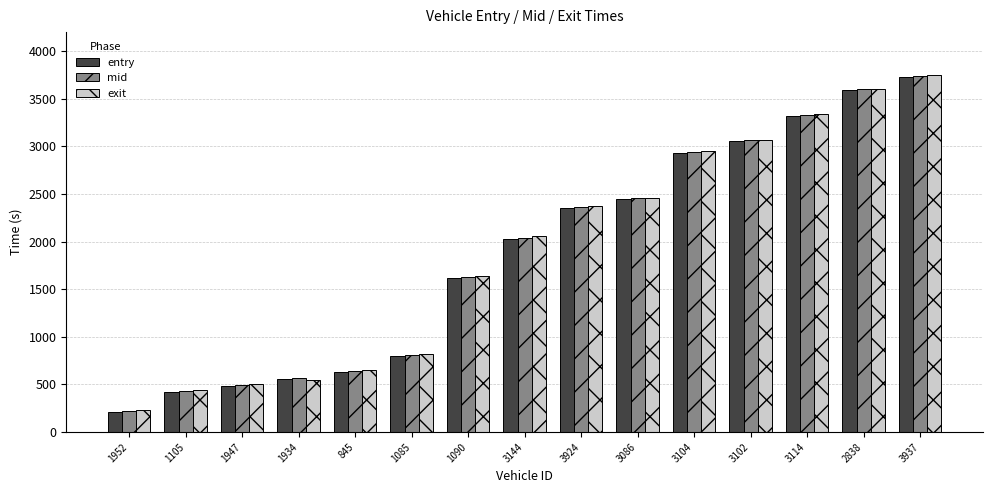

How many bars are there in total?

45